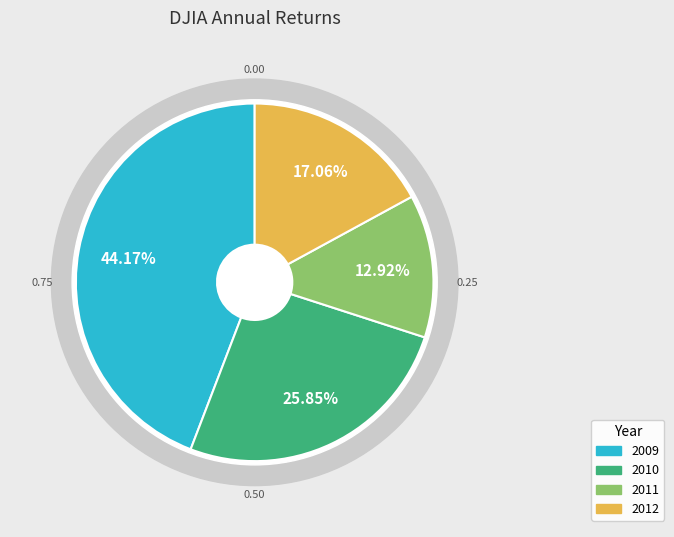

Which has a higher value, 2009 or 2010?

2009